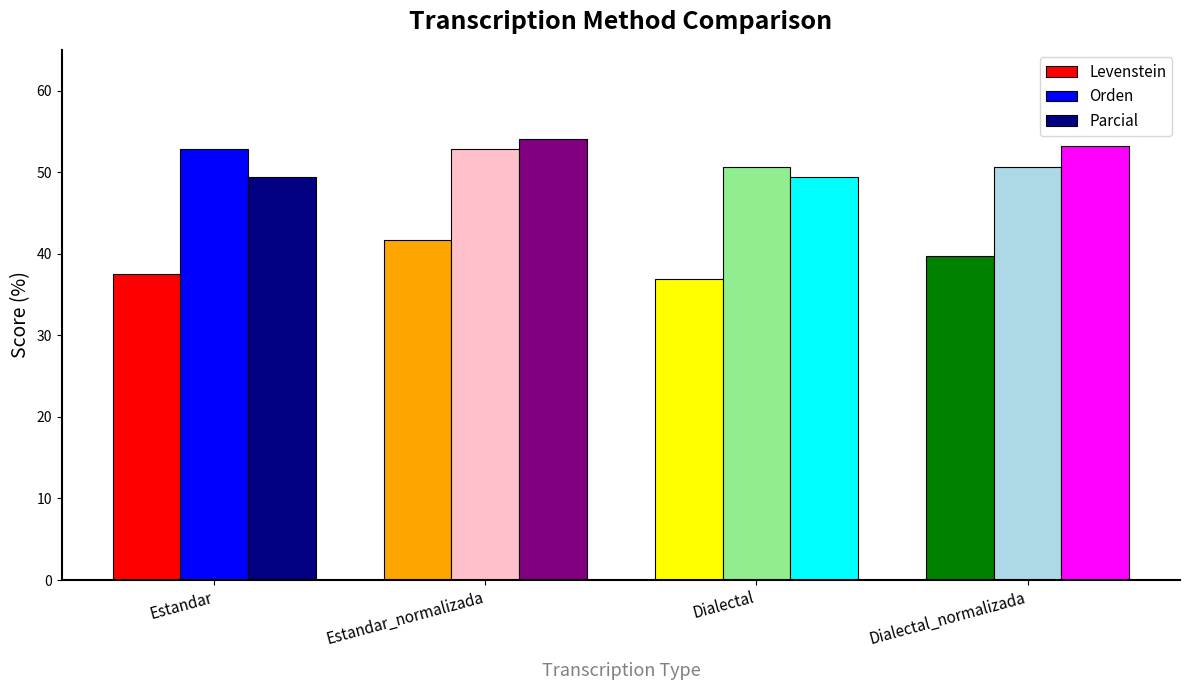

The value of Parcial at Dialectal is 76.5. True or false?

False